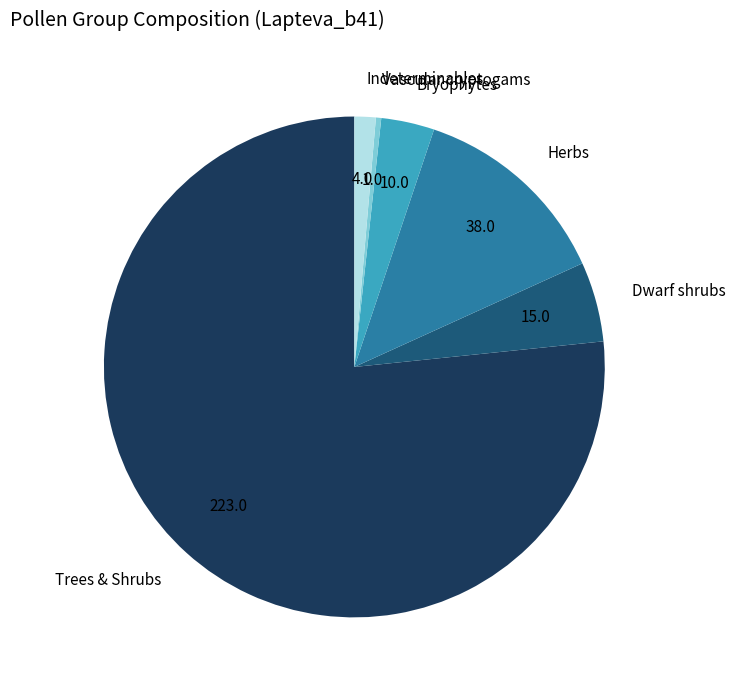

How many segments does this pie chart have?

6